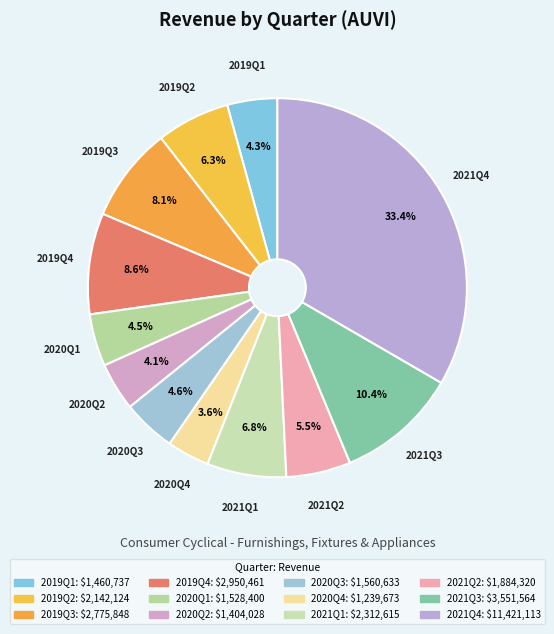

To the nearest percent, what is the average slice percentage?

8%